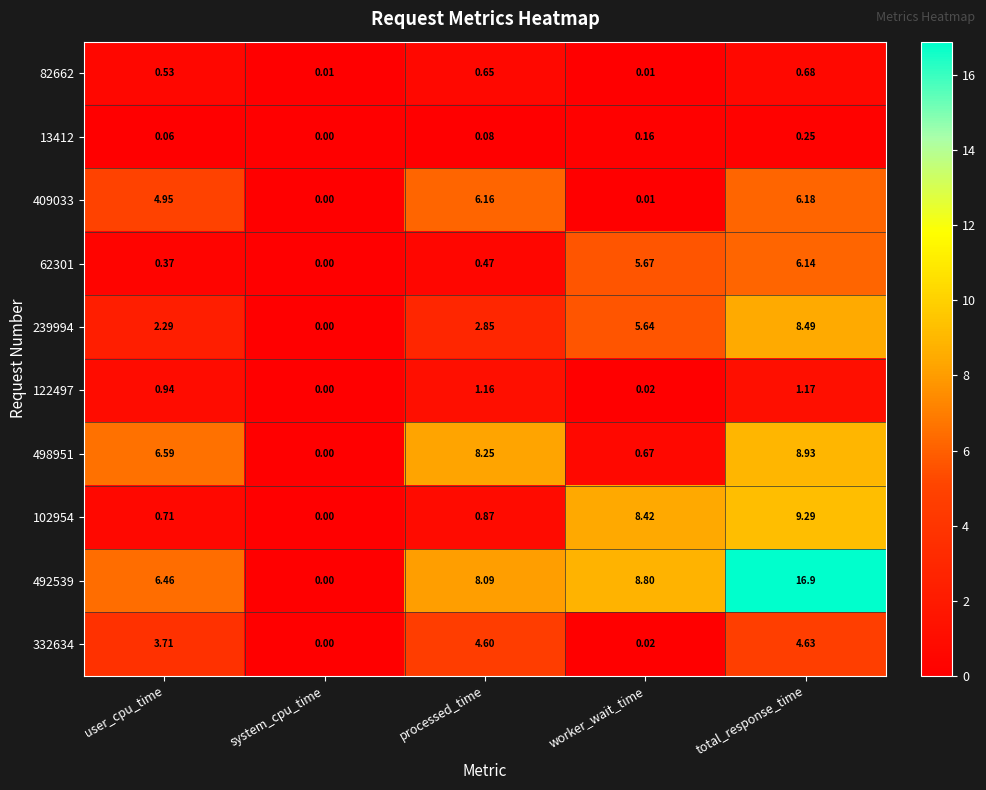

List the labels in order of 13412 value, largest first.

total_response_time, worker_wait_time, processed_time, user_cpu_time, system_cpu_time